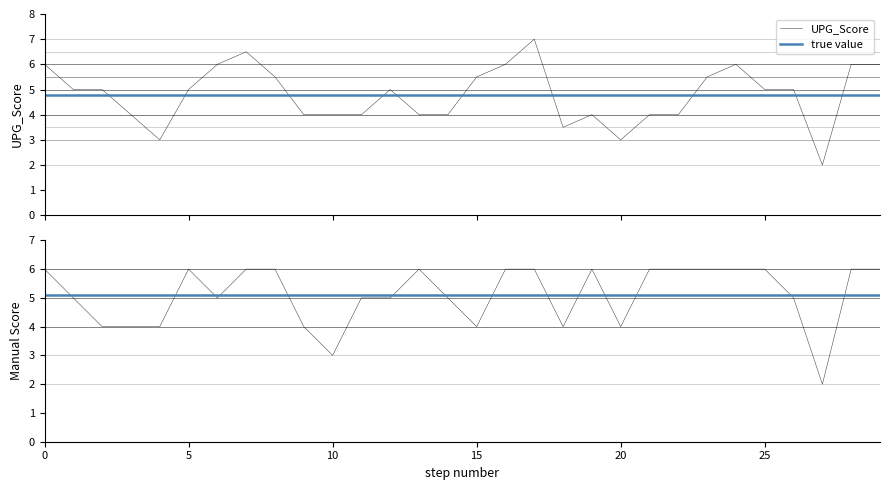

At how many categories does at least one series exceed 2?

29